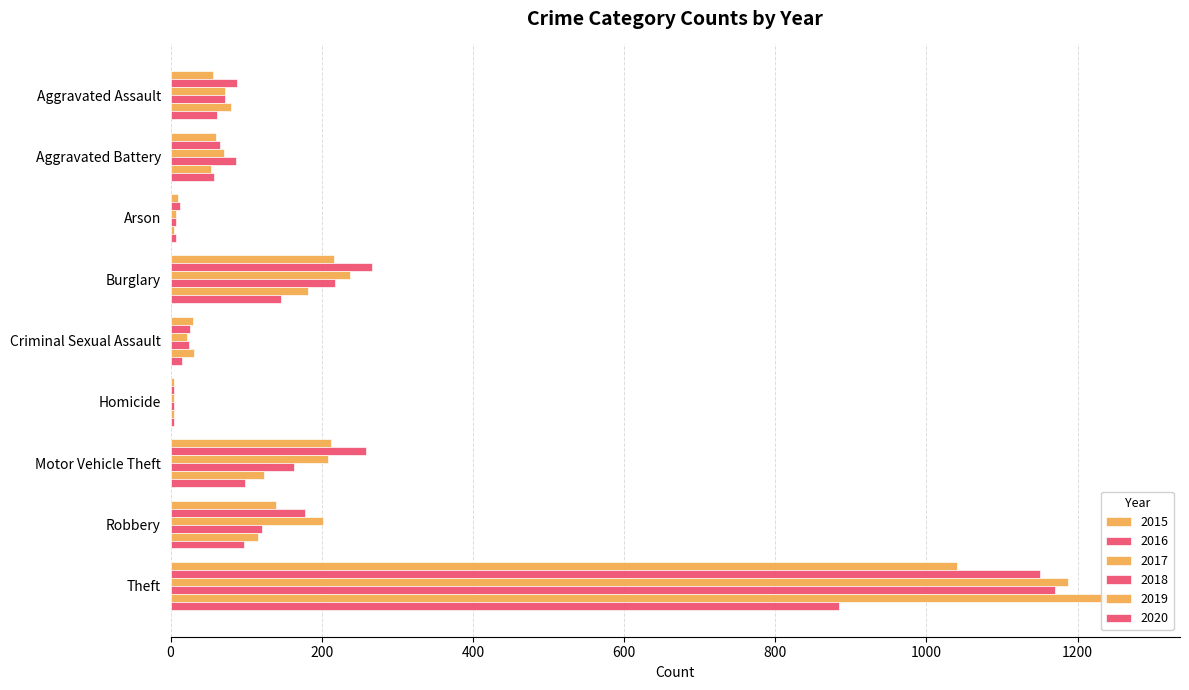

What is the value of the 2016 bar at the 7th from the left?

259